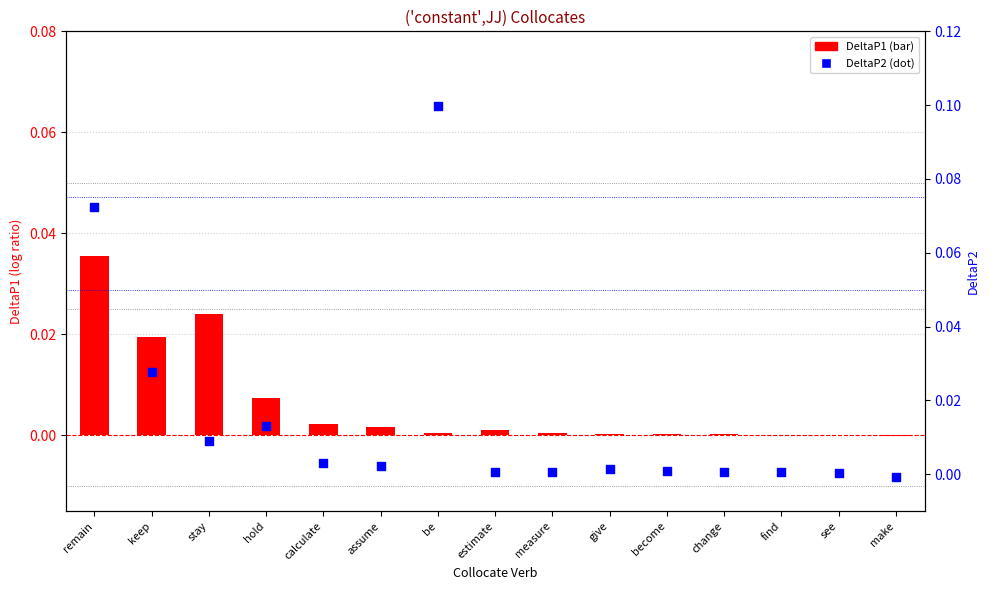

At how many categories does at least one series exceed 0?

14